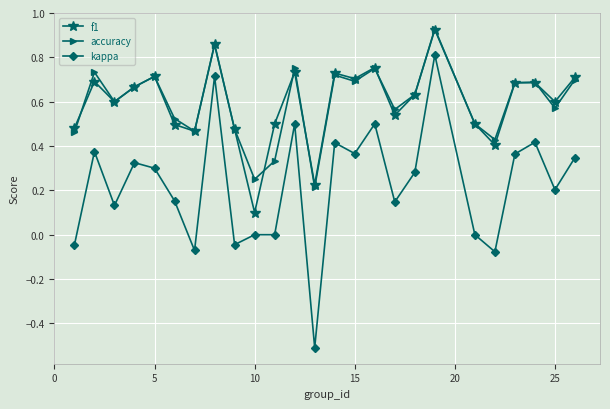

Which series has the largest range (max minus min)?

kappa